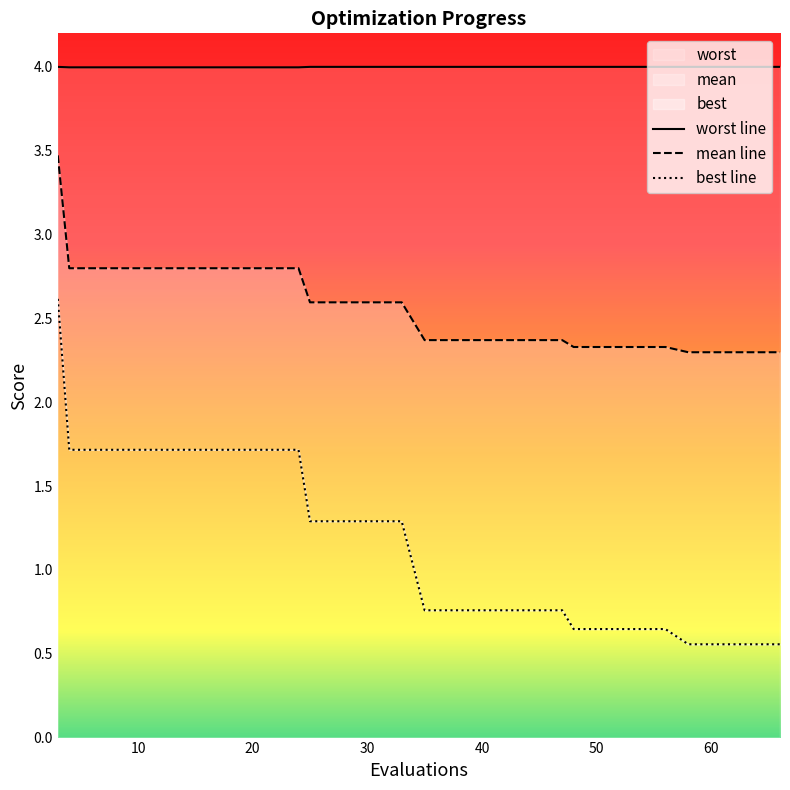

At 52, list the series in order from smallest to largest.

best, mean, worst